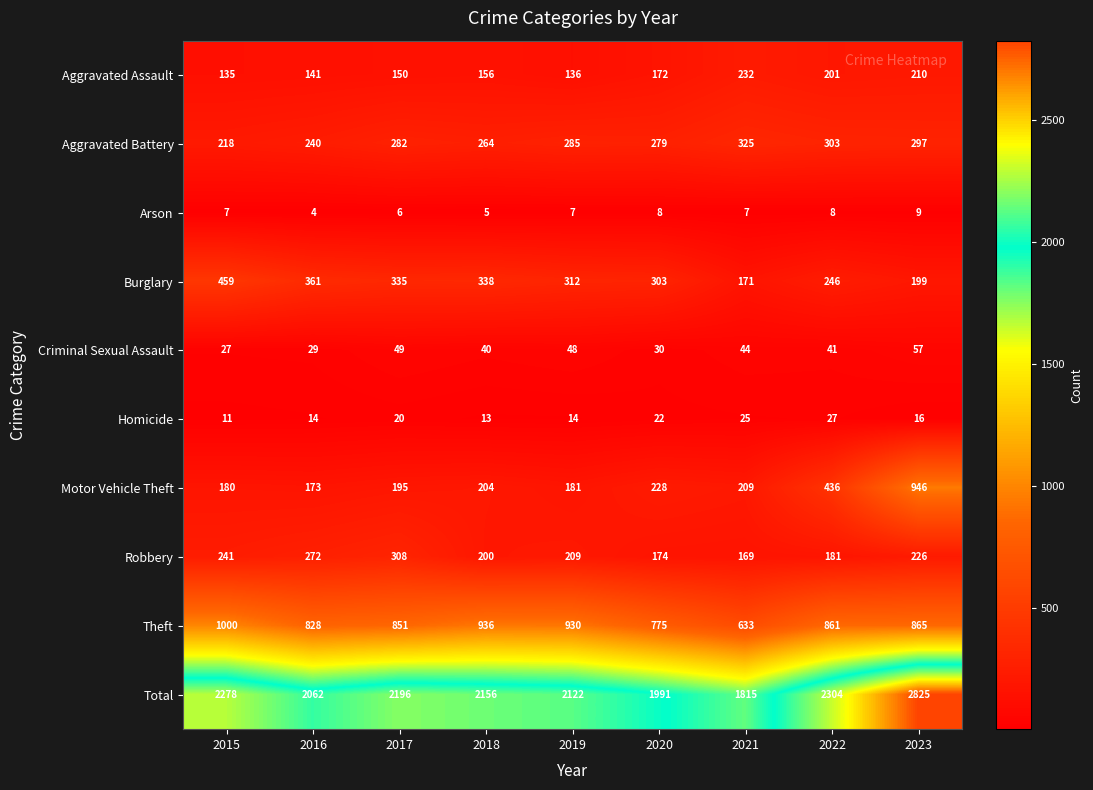

Where is Burglary nearest to the value 315?

2019